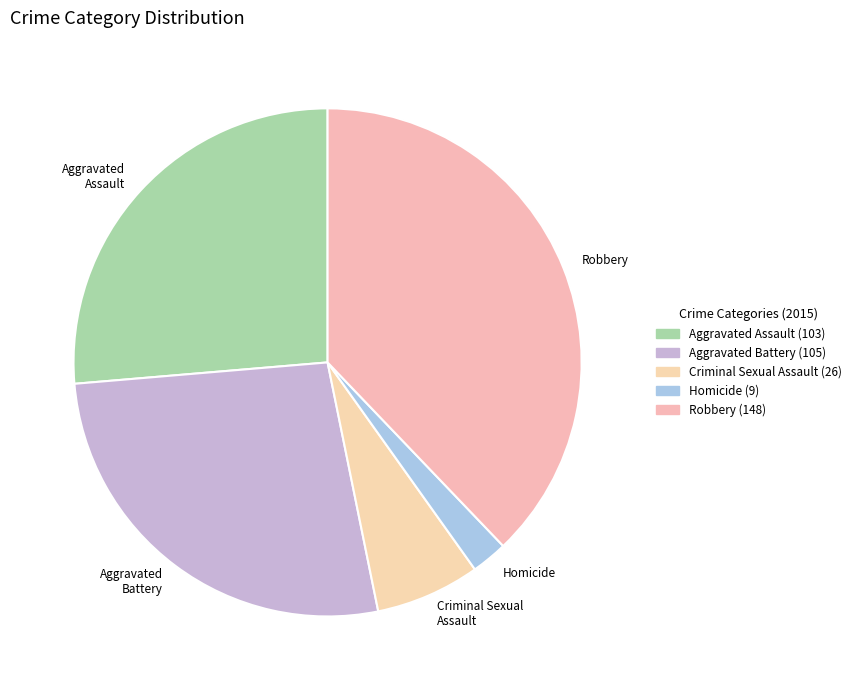

Between Robbery and Criminal Sexual Assault, which is larger?

Robbery